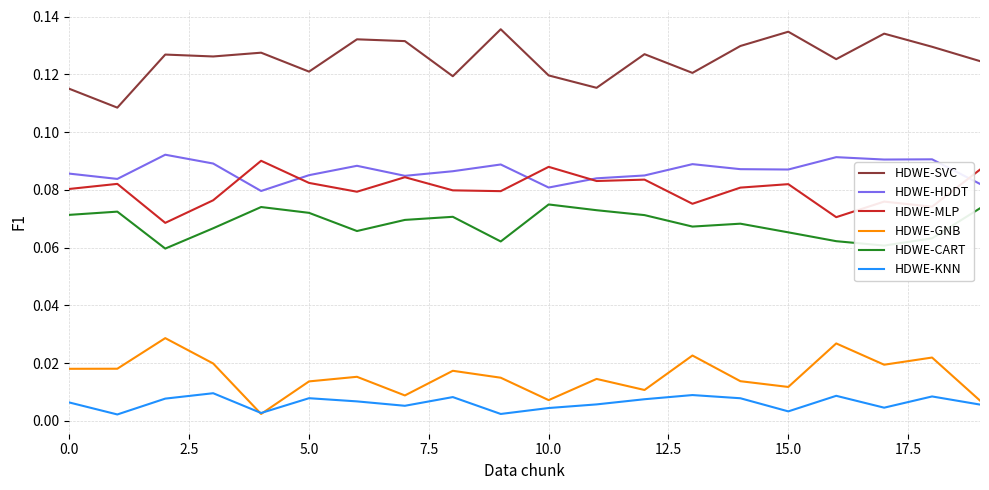

How many distinct data groups are displayed?

6